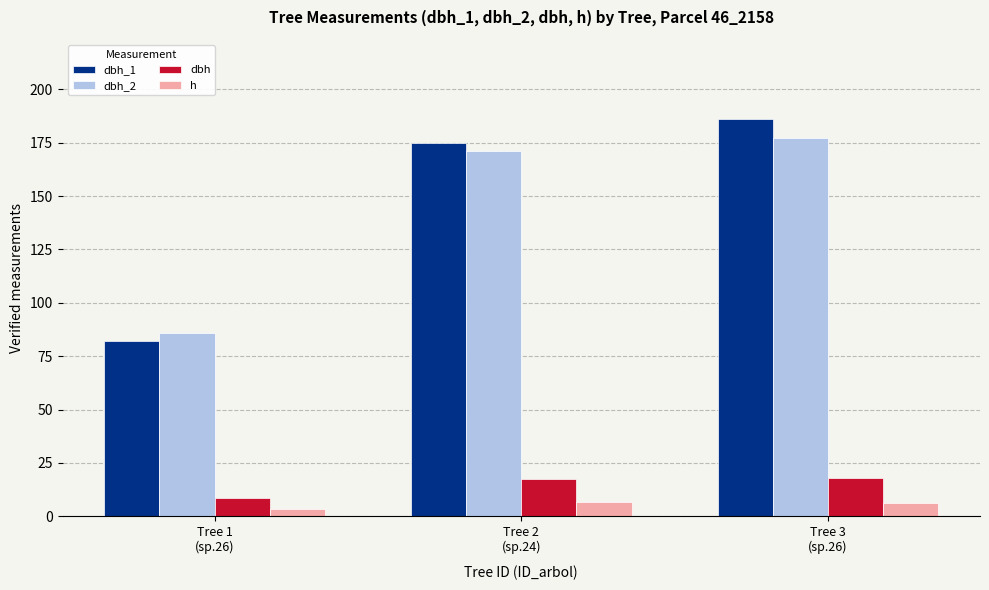

What is the minimum value for dbh_1?

82.0